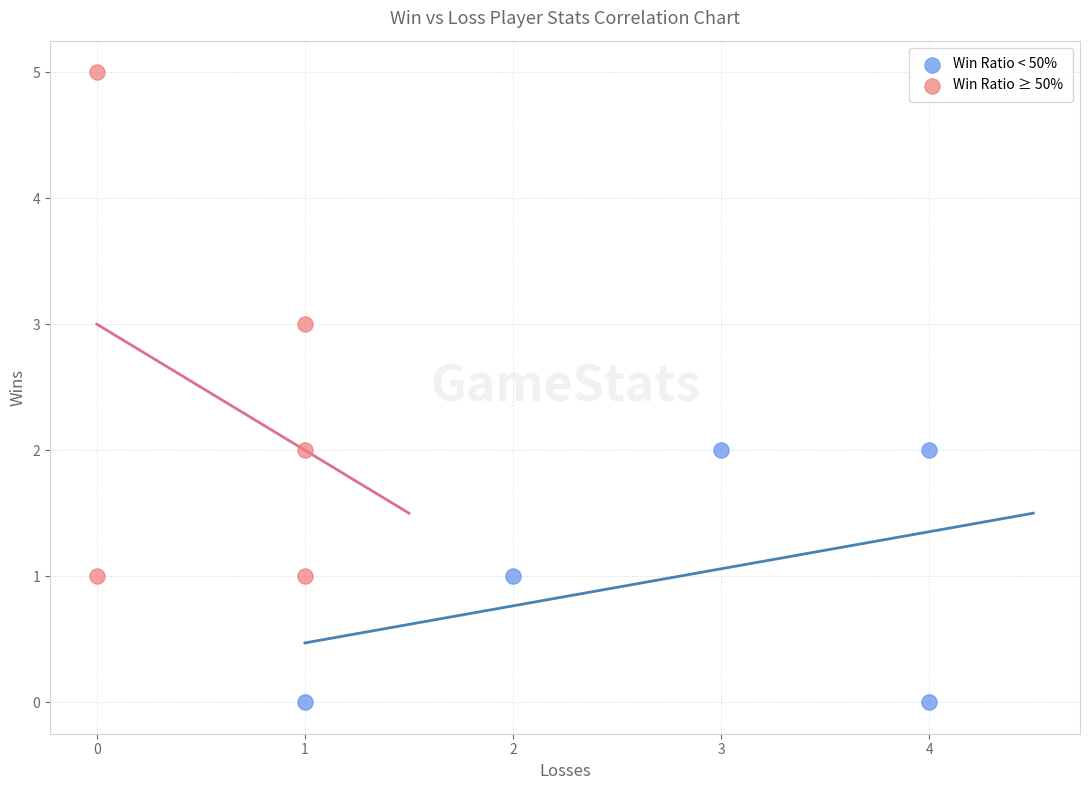

Which series reaches the minimum Y coordinate?

Win Ratio < 50%